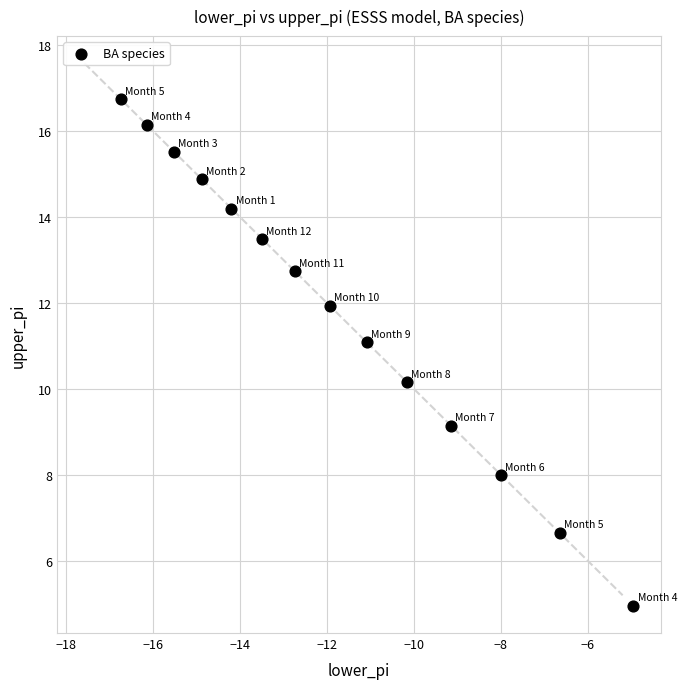

What Y value in the scatter plot is closest to 10?

10.2